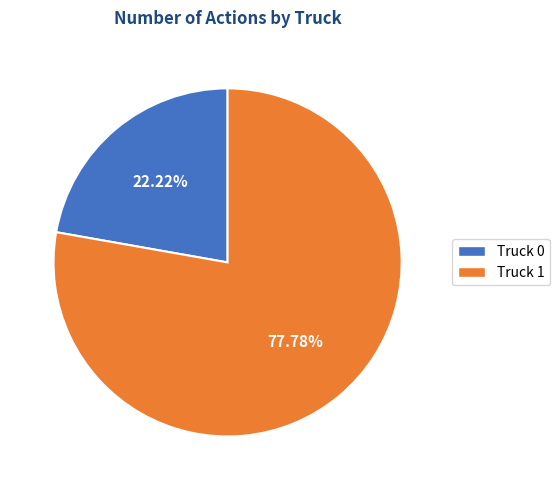

What is the ratio of the value at Truck 1 to the value at Truck 0?

3.5